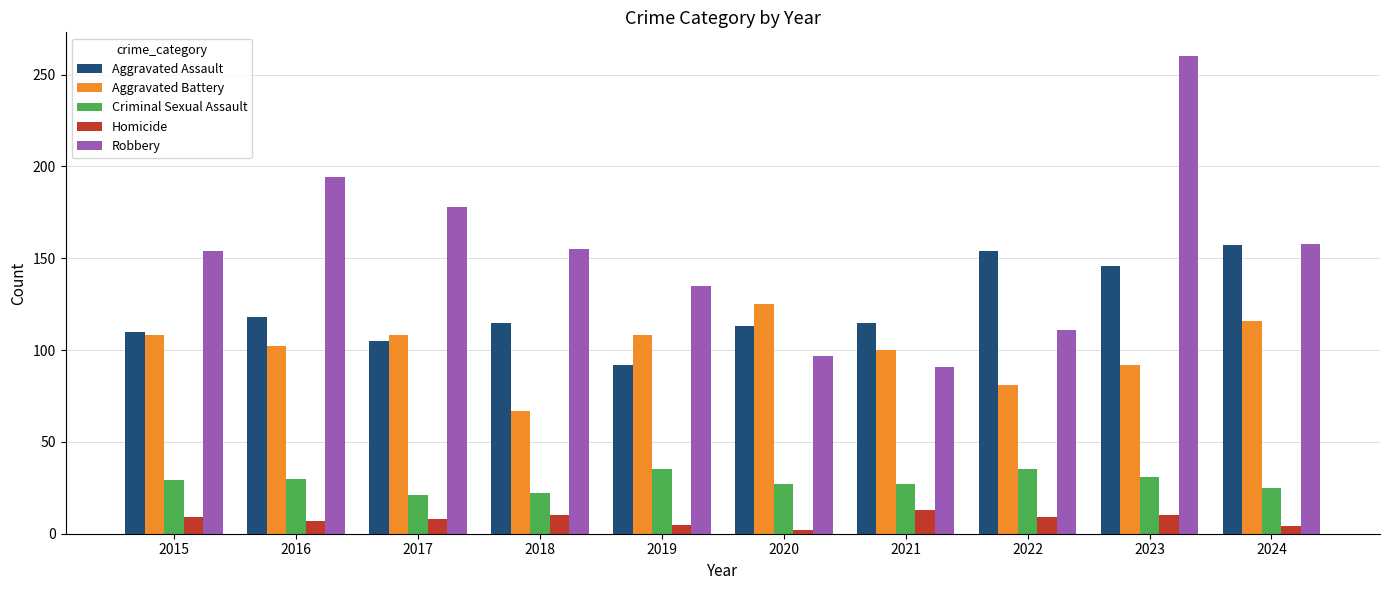

What is the sum of the Robbery values at 2021 and 2024?

249